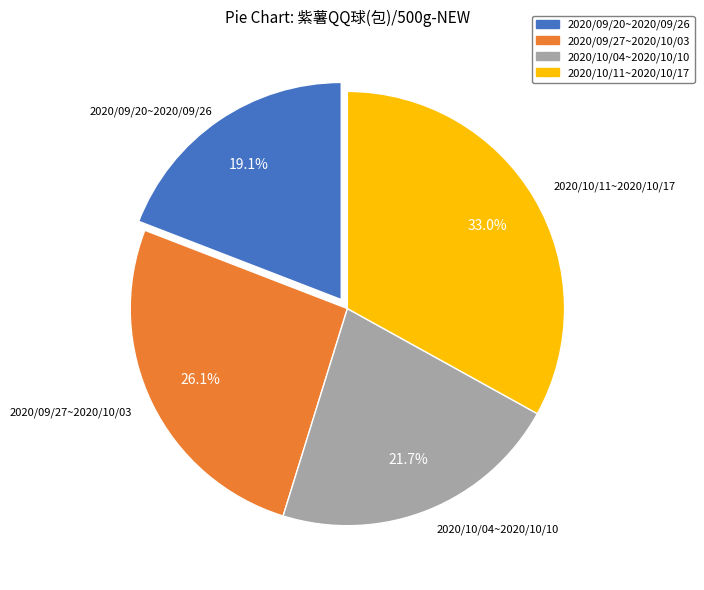

The 2020/10/04~2020/10/10 slice represents 22% of the pie. True or false?

True